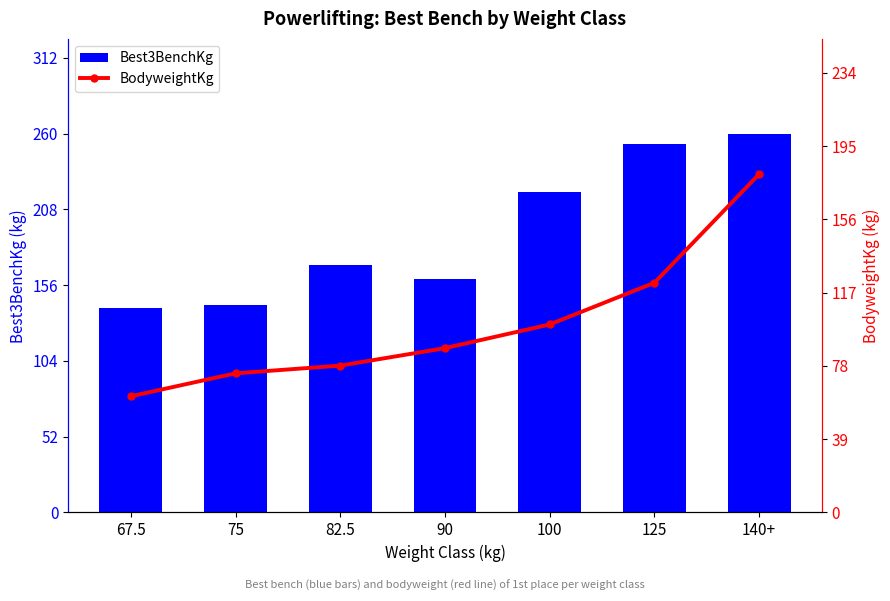

At which label does Best3BenchKg first exceed 170?

100